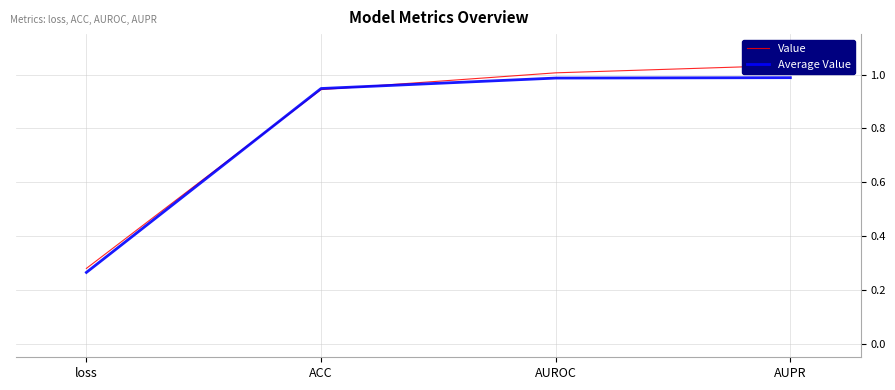

What is the total value across all series at AUROC?

2.0